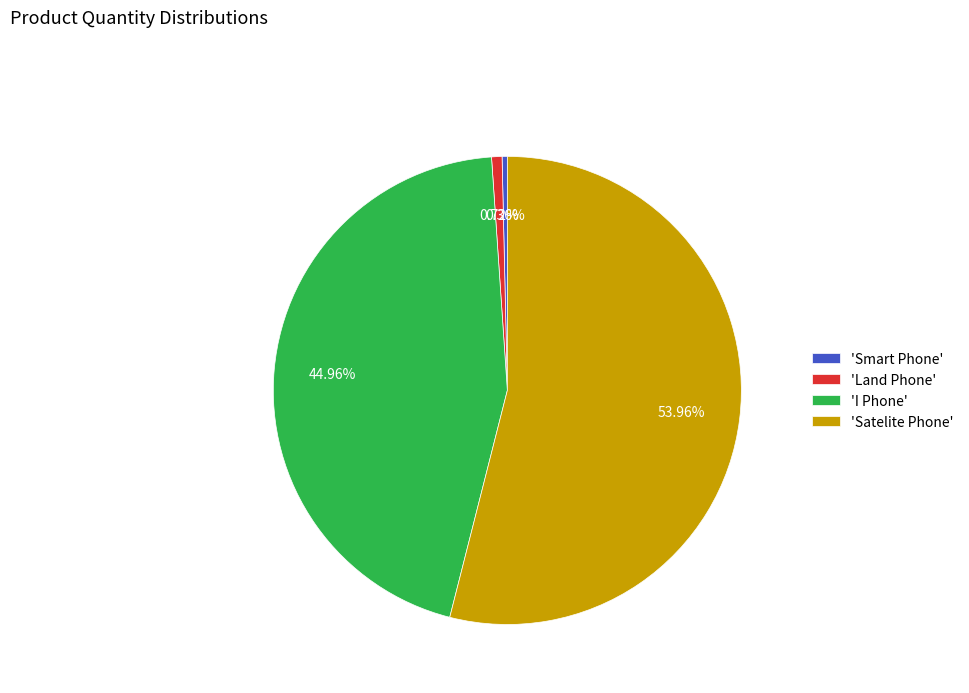

To the nearest percent, what is the difference between the largest and smallest slice percentages?

54%